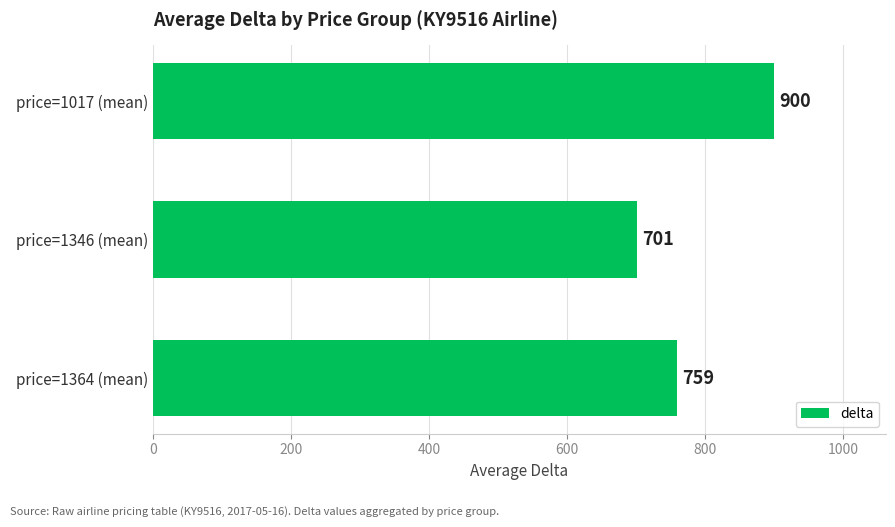

True or false: the data shows 475 at price=1364 (mean).

False